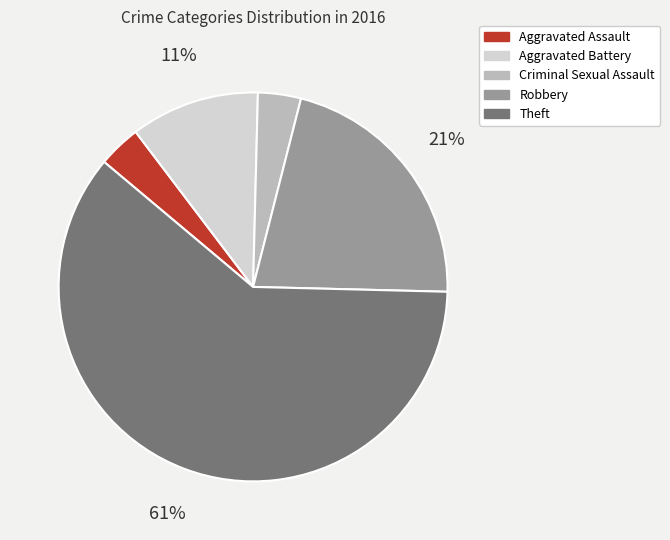

How many slices are in this pie chart?

5